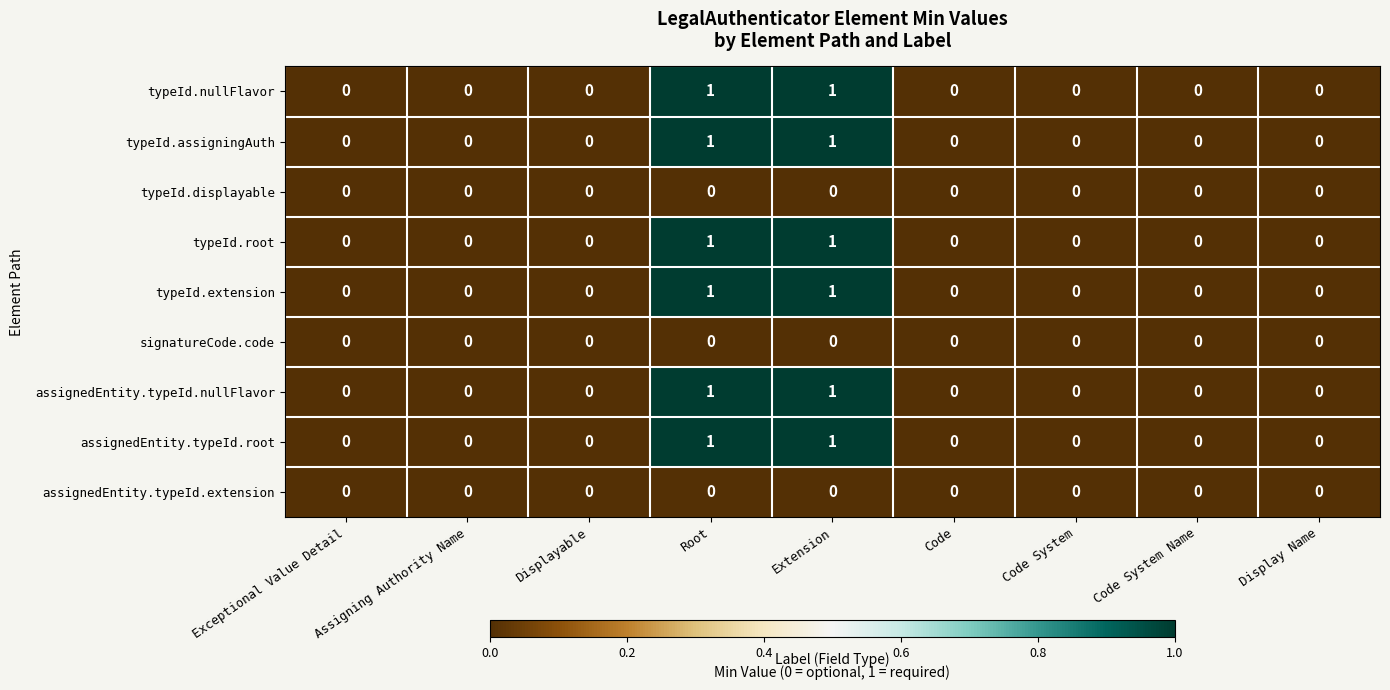

Is it true that assignedEntity.typeId.extension equals 0 at Code?

True